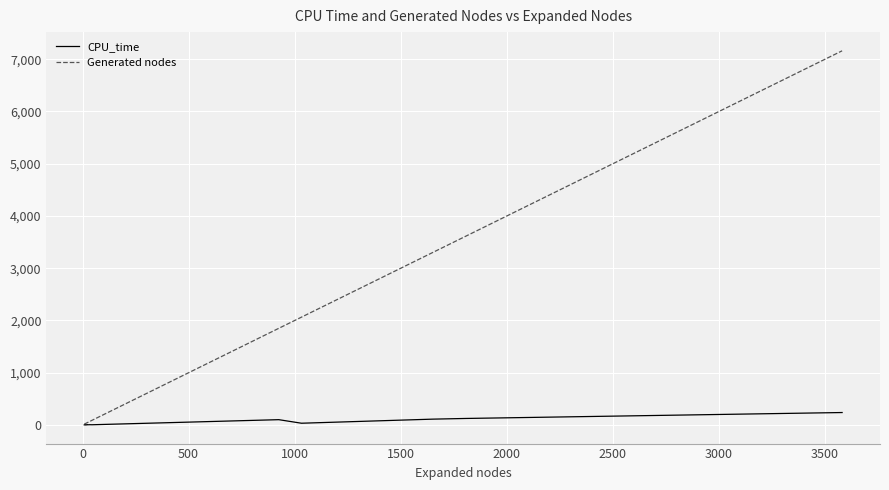

What is the label of the 14th point from the right?

3000